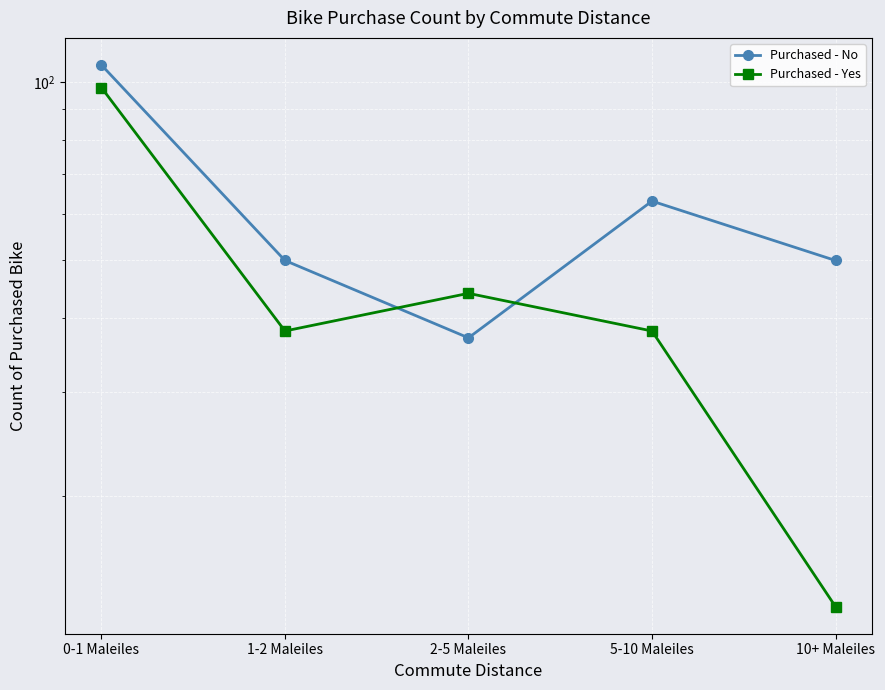

Where do Purchased - Yes and Purchased - No first cross each other?

1-2 Maleiles and 2-5 Maleiles